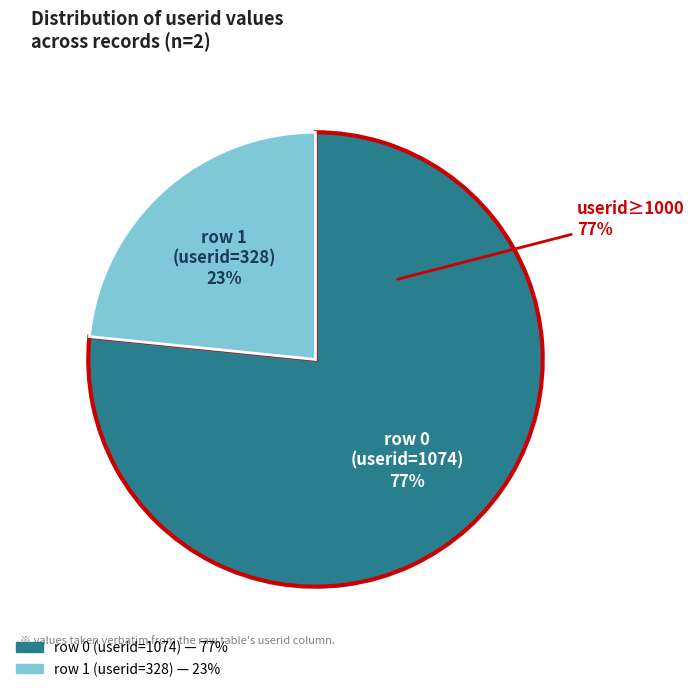

To the nearest percent, what is the combined percentage of row 1 (userid=328) and row 0 (userid=1074)?

100%